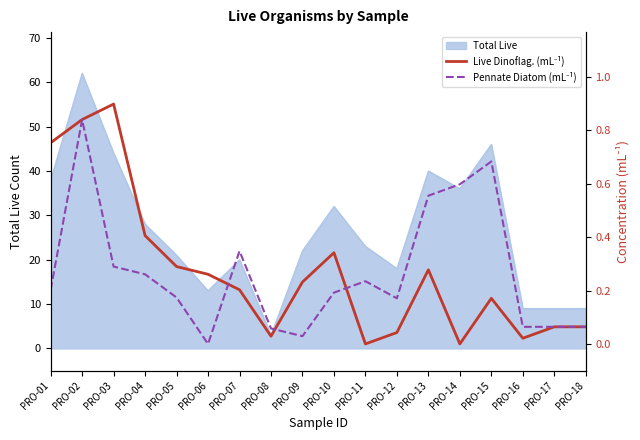

In Live Dinoflag. (mL⁻¹), how many points are higher than both neighbors (excluding endpoints)?

4